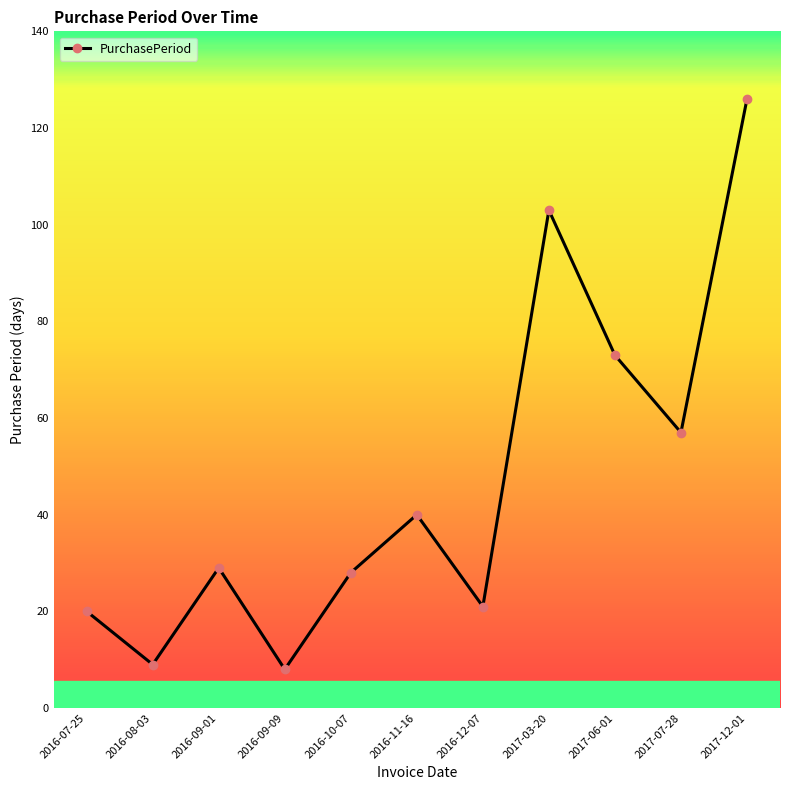

How many points are lower than both their immediate neighbors (excluding endpoints)?

4